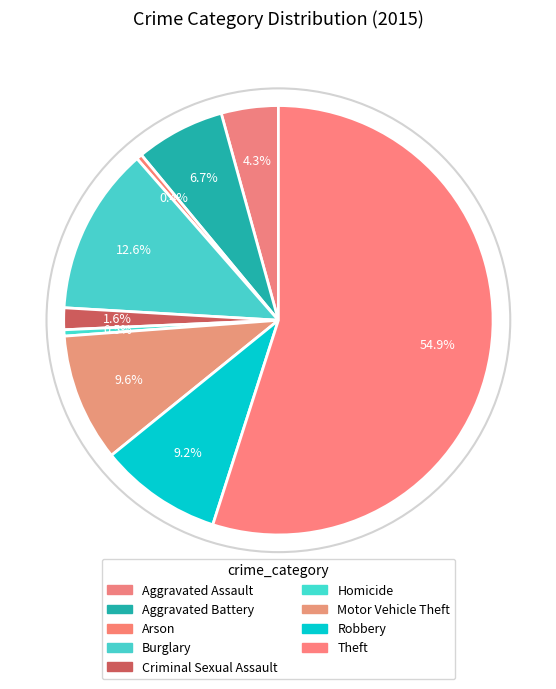

To the nearest percent, what percentage of the pie is Aggravated Battery?

7%